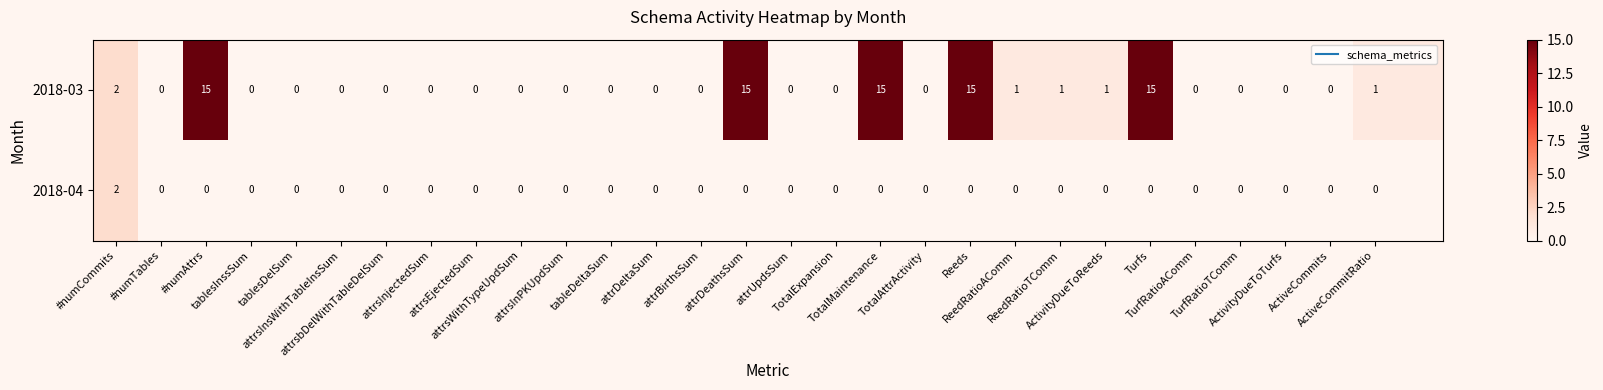

At which label is 2018-04 closest to 1?

#numCommits